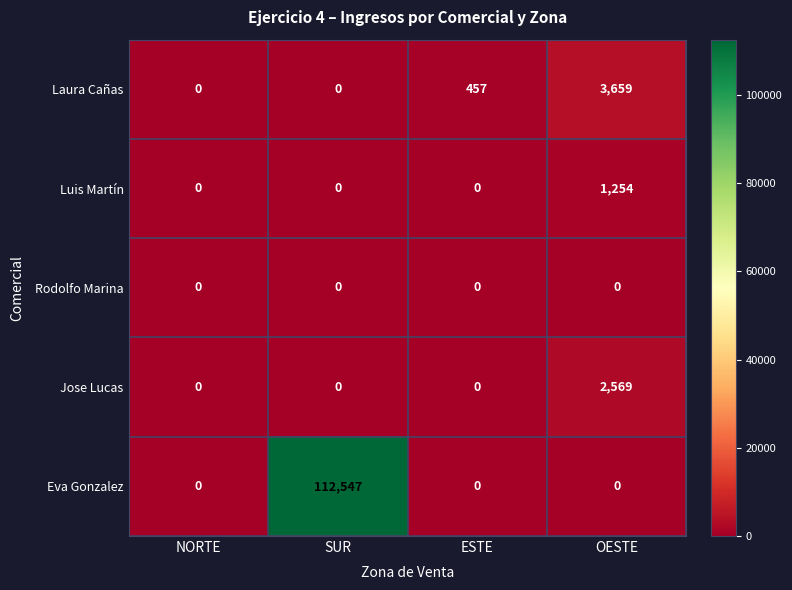

Rank the series by their maximum value, from lowest to highest.

Rodolfo Marina, Luis Martín, Jose Lucas, Laura Cañas, Eva Gonzalez